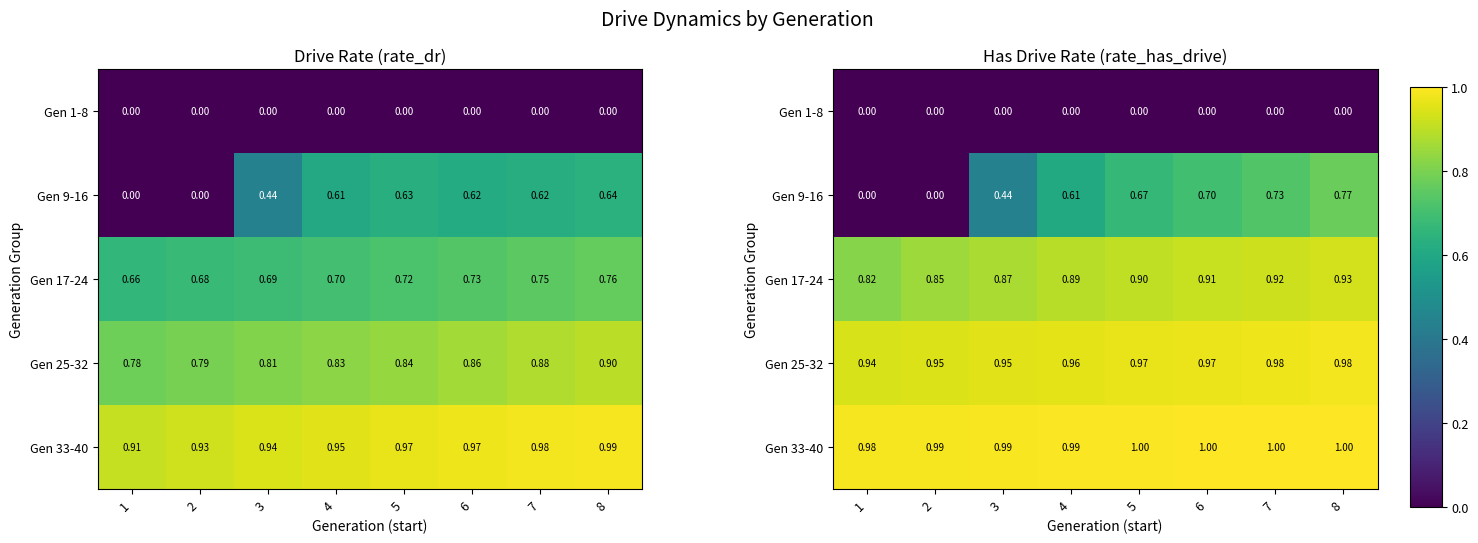

Which category has the highest value across all series?

8